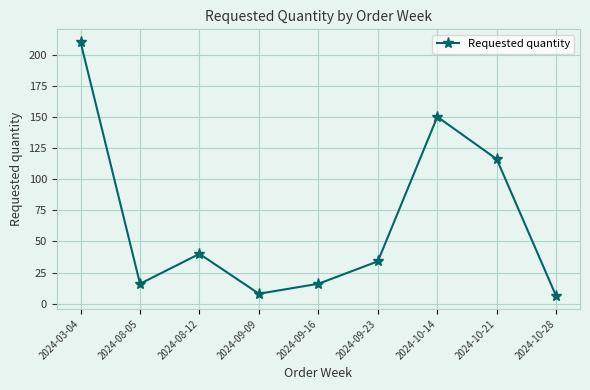

Does the chart have visible grid lines?

Yes